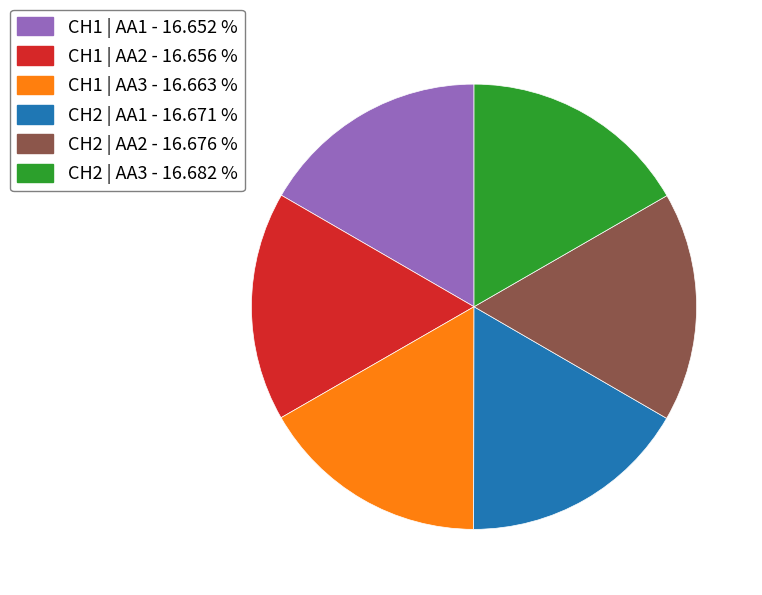

Is CH2 | AA2 the majority of the pie?

No